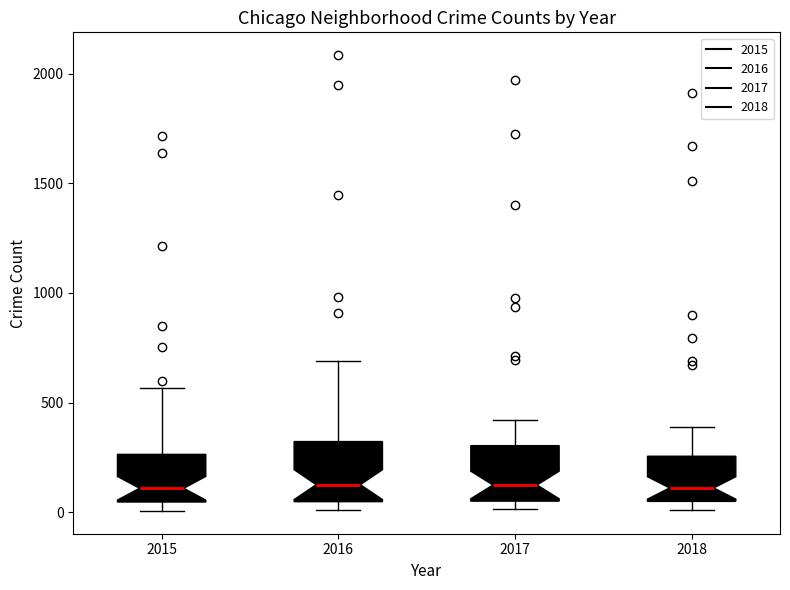

Reading left to right, transcribe this box plot: for each box, give where its median line is, the range the box spans, and where its two whiskers end, as read against the y-axis. The values are not printed on the chart, so give them approximately, as read against the axis.

2015: median 100, box 50 to 250, whiskers 0 to 550
2016: median 150, box 50 to 300, whiskers 0 to 700
2017: median 100, box 50 to 300, whiskers 0 to 400
2018: median 100, box 50 to 250, whiskers 0 to 400